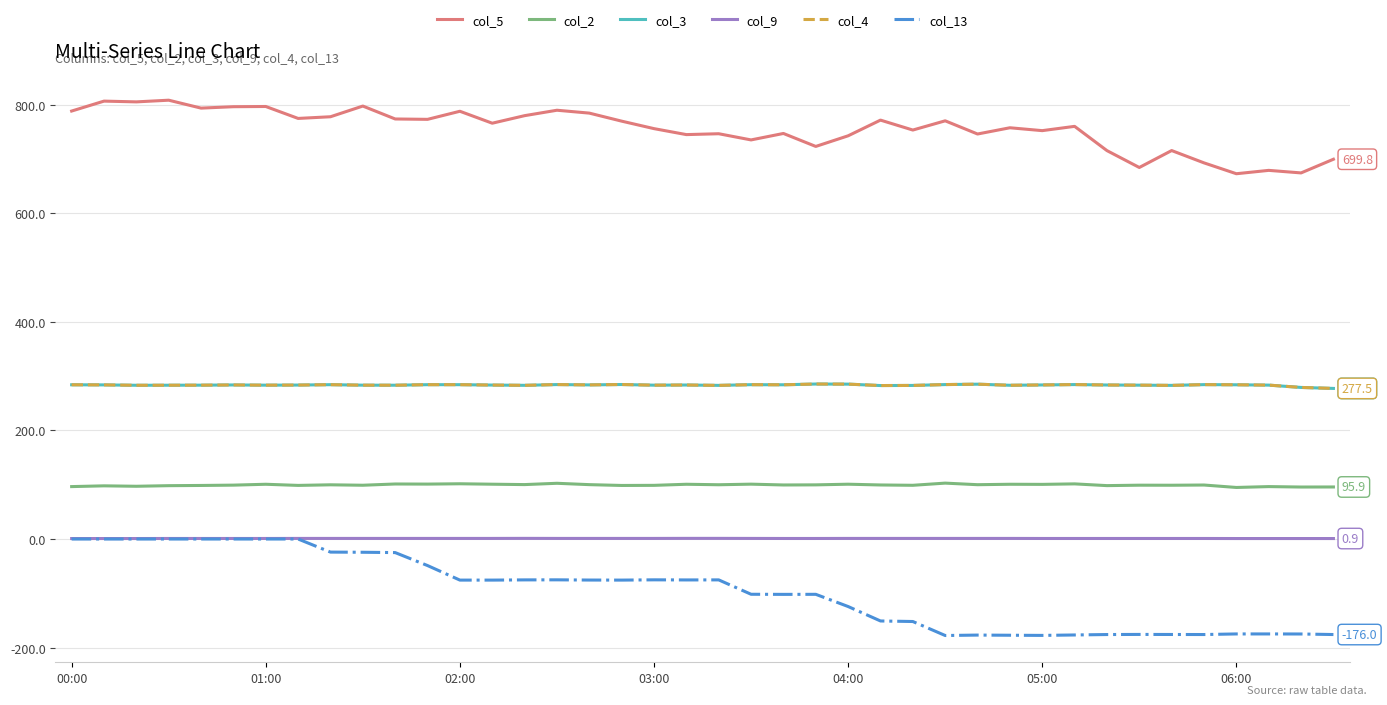

What is the maximum value for col_5?

808.6